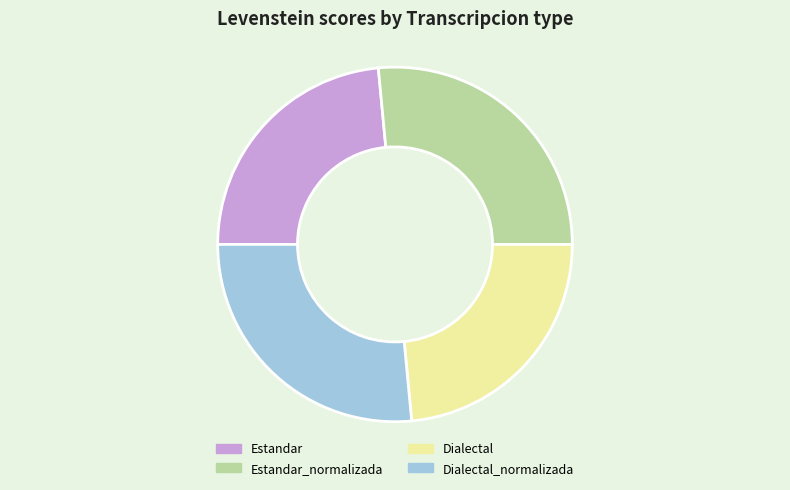

Is it true that Dialectal is 24% of the pie?

True